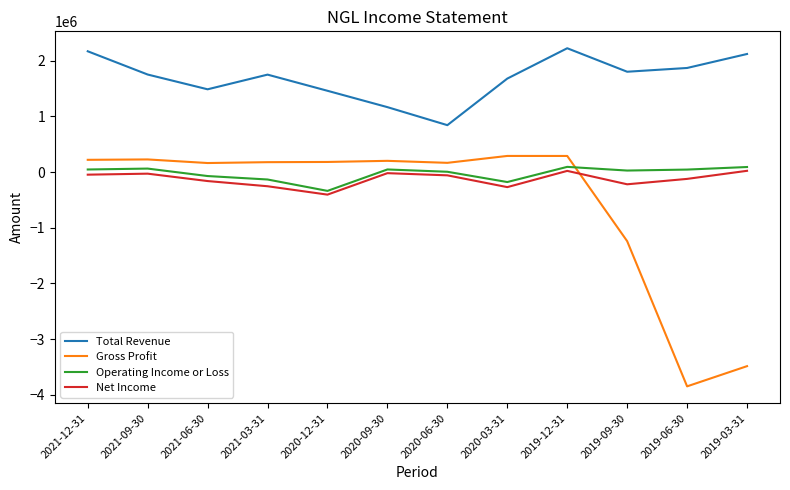

How many values in the Net Income series are below -57300?

6